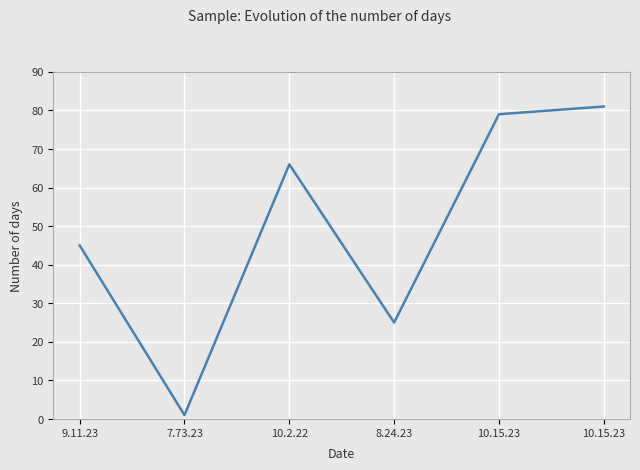

At which label is the value closest to 41?

9.11.23